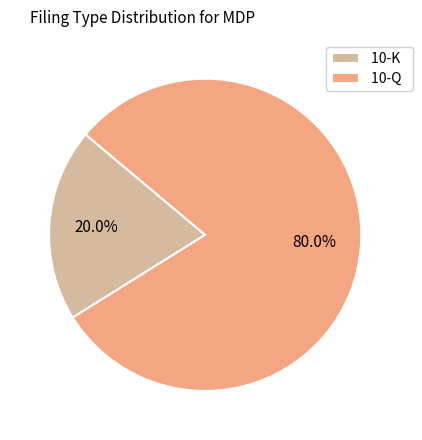

Between 10-K and 10-Q, which is larger?

10-Q